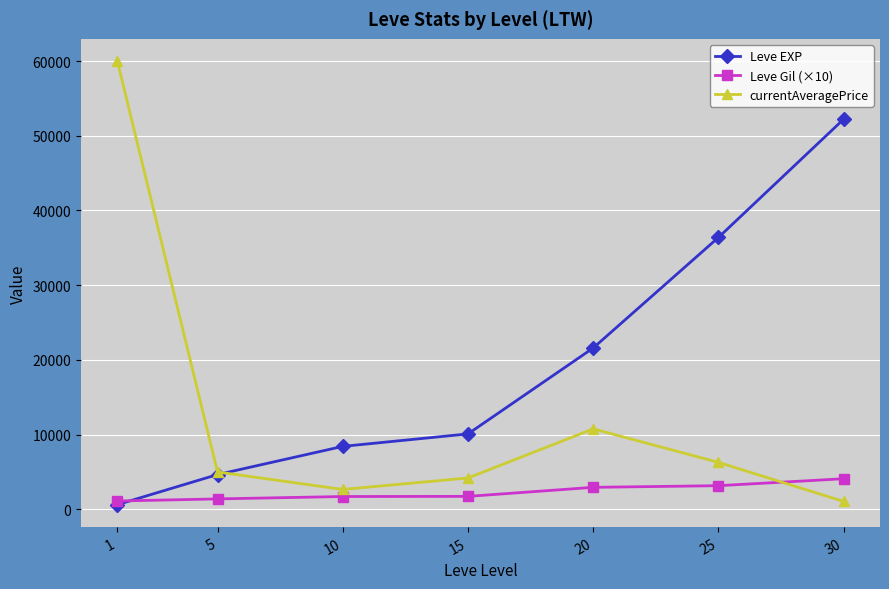

At 20, list the series in order from largest to smallest.

Leve EXP, currentAveragePrice, Leve Gil (×10)